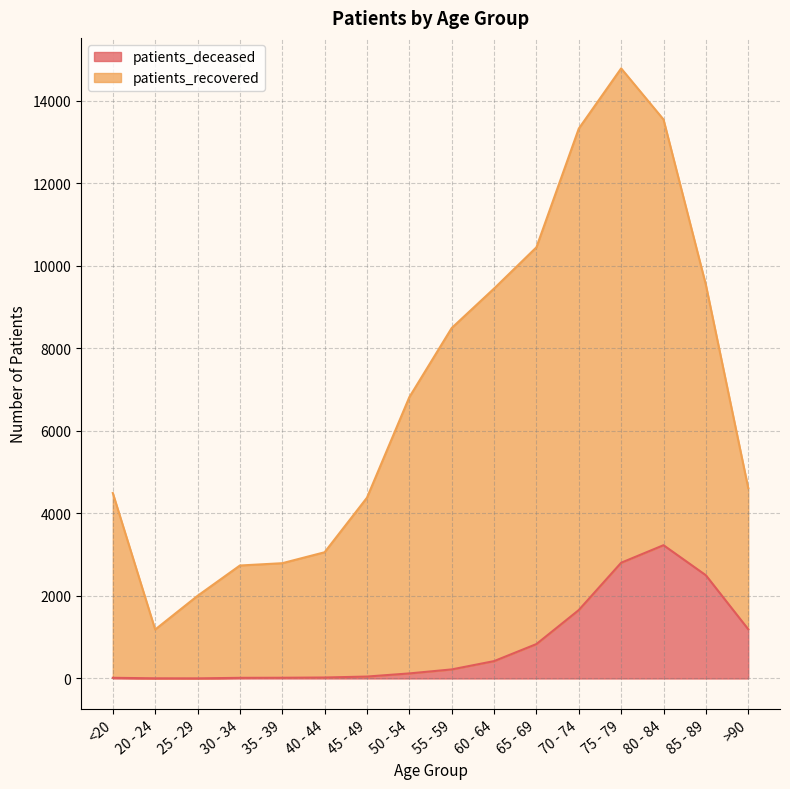

Where is the first local maximum for patients_deceased?

80 - 84